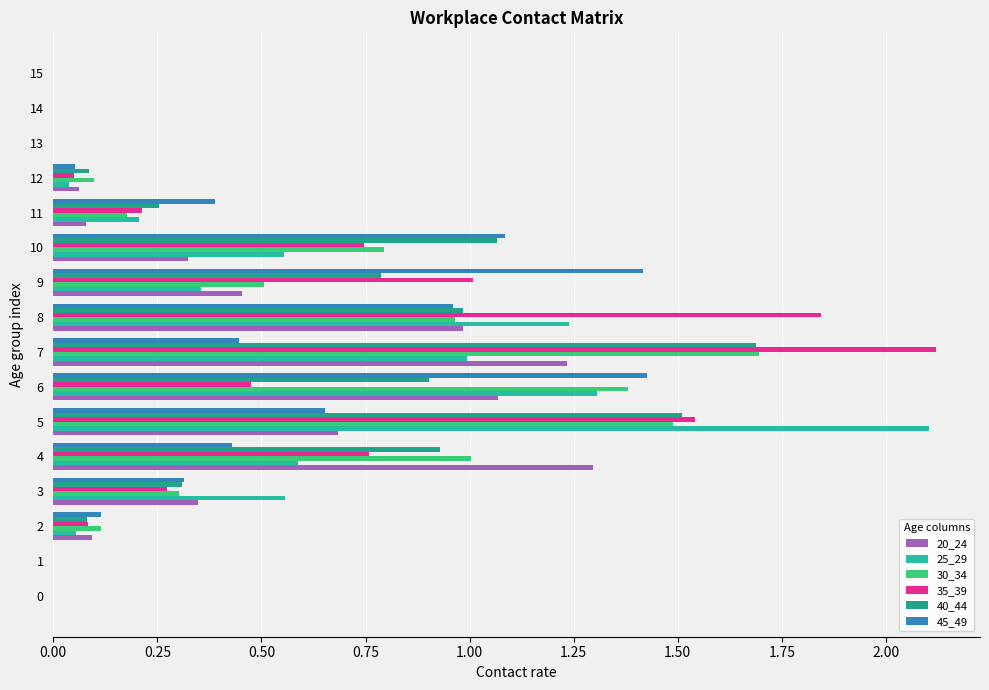

At 14, list the series in order from largest to smallest.

20_24, 25_29, 30_34, 35_39, 40_44, 45_49